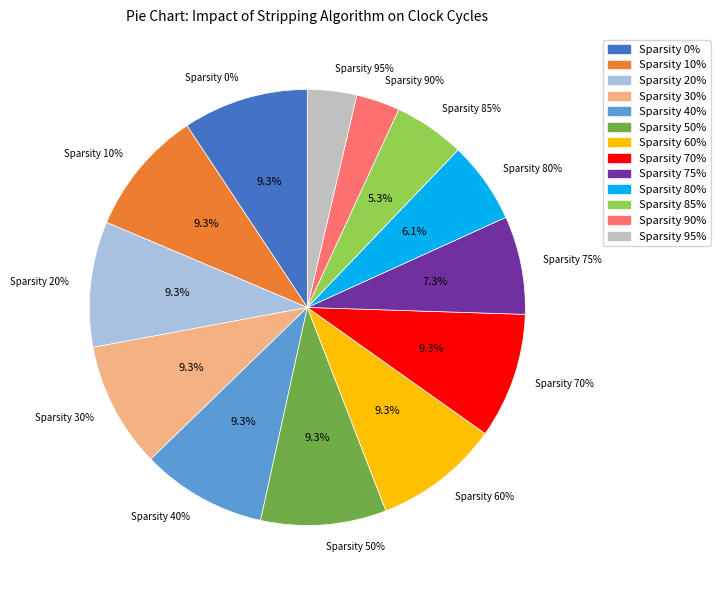

True or false: 80 accounts for 1% of the total.

False